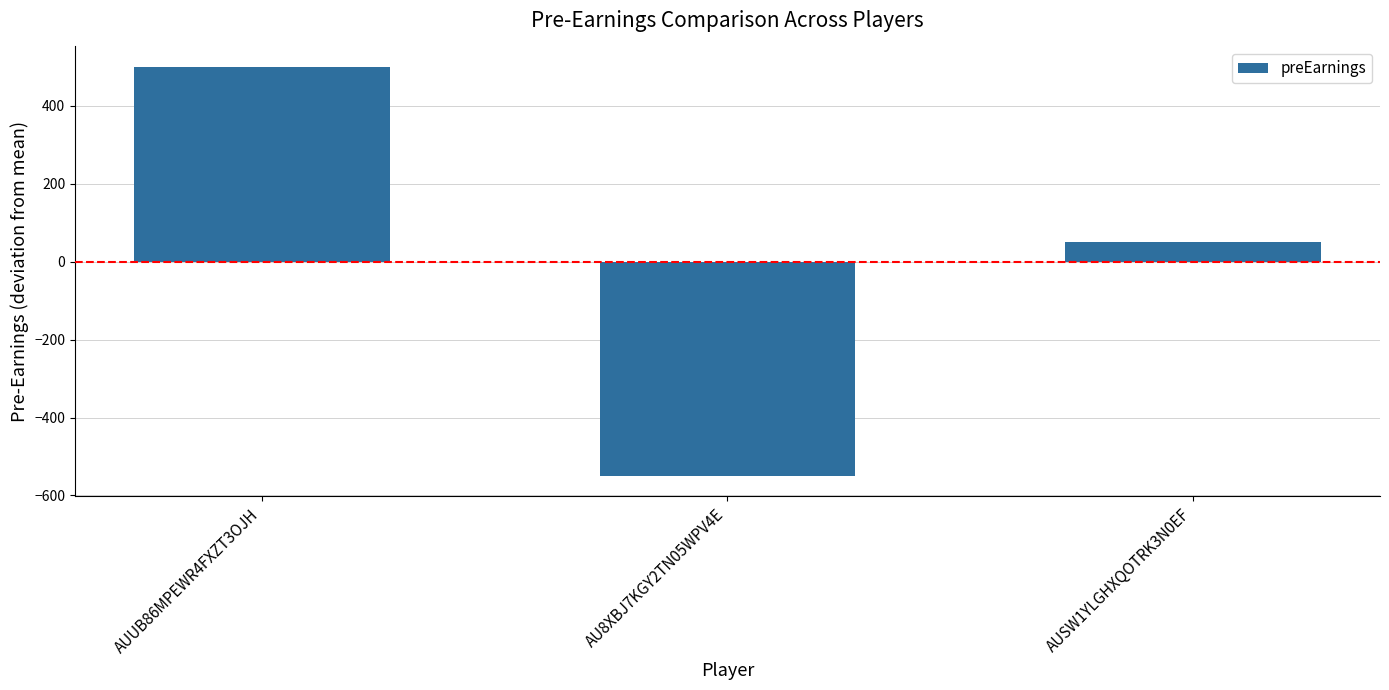

How many data points are less than 50?

1